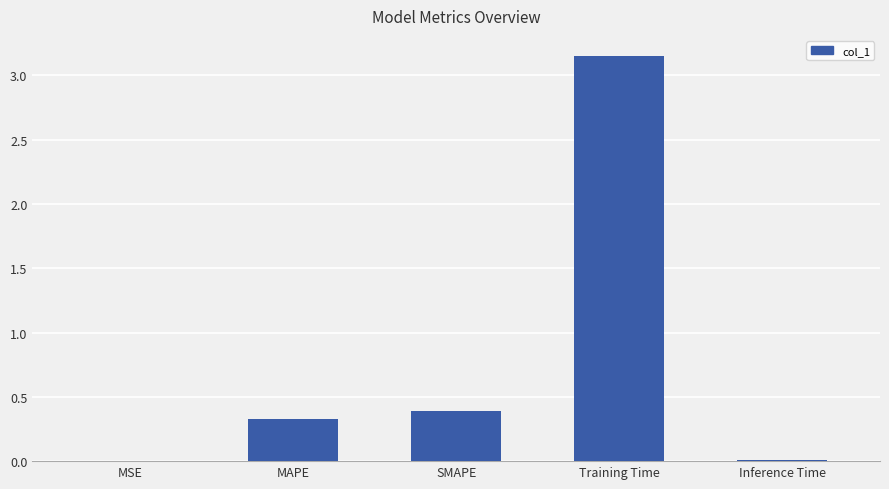

The value at MSE is 0.0. True or false?

True